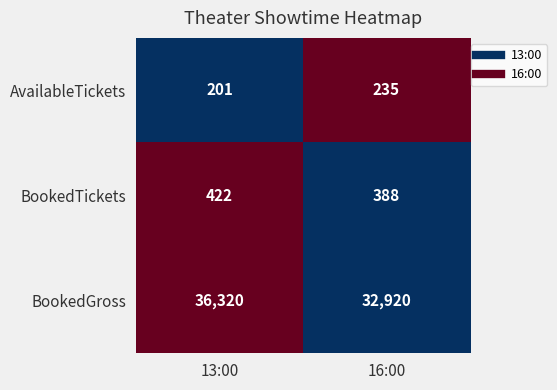

Which series has the largest range (max minus min)?

BookedGross